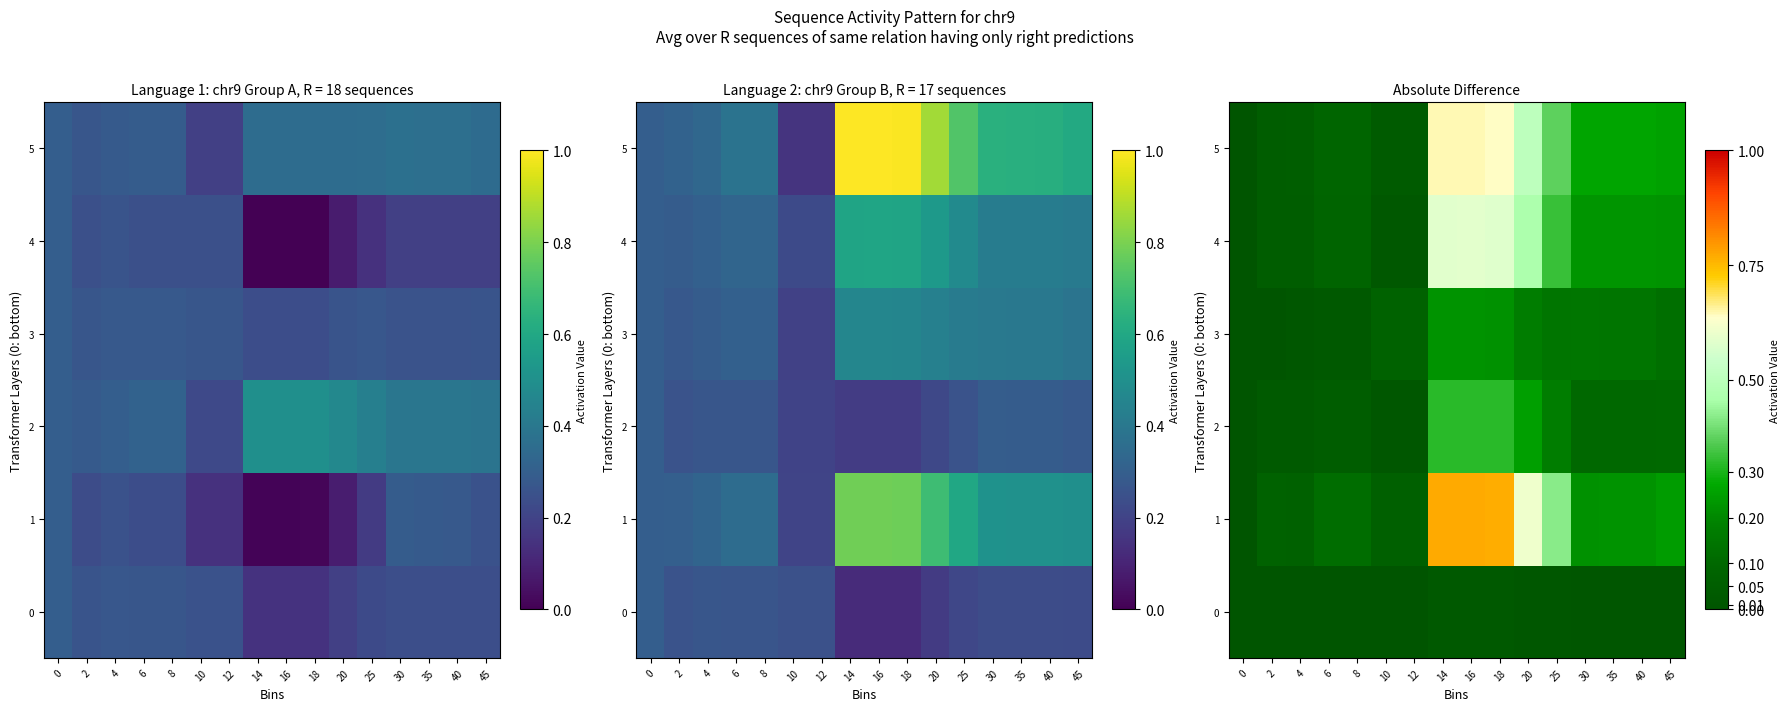

What is the total value across all series at 14?

2.6